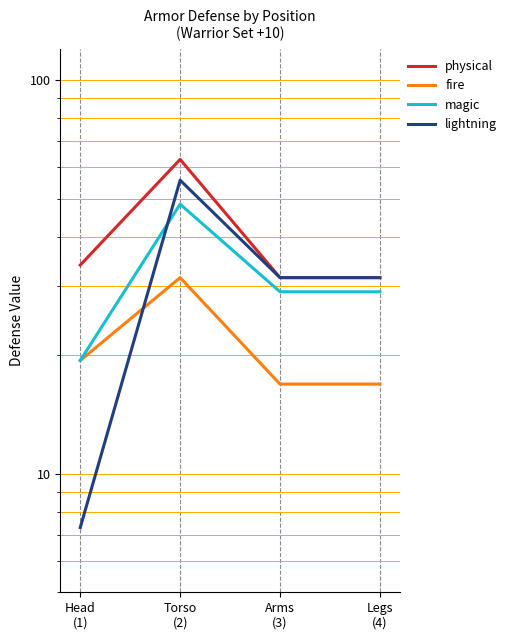

Which series changed the most between Torso
(2) and Legs
(4)?

physical